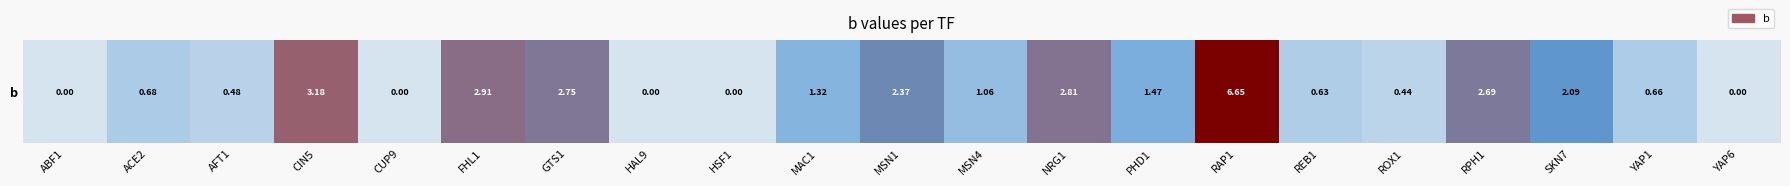

Reading left to right, list all the values displayed in this chart.

0.0	0.7	0.5	3.2	0.0	2.9	2.7	0.0	0.0	1.3	2.4	1.1	2.8	1.5	6.7	0.6	0.4	2.7	2.1	0.7	0.0